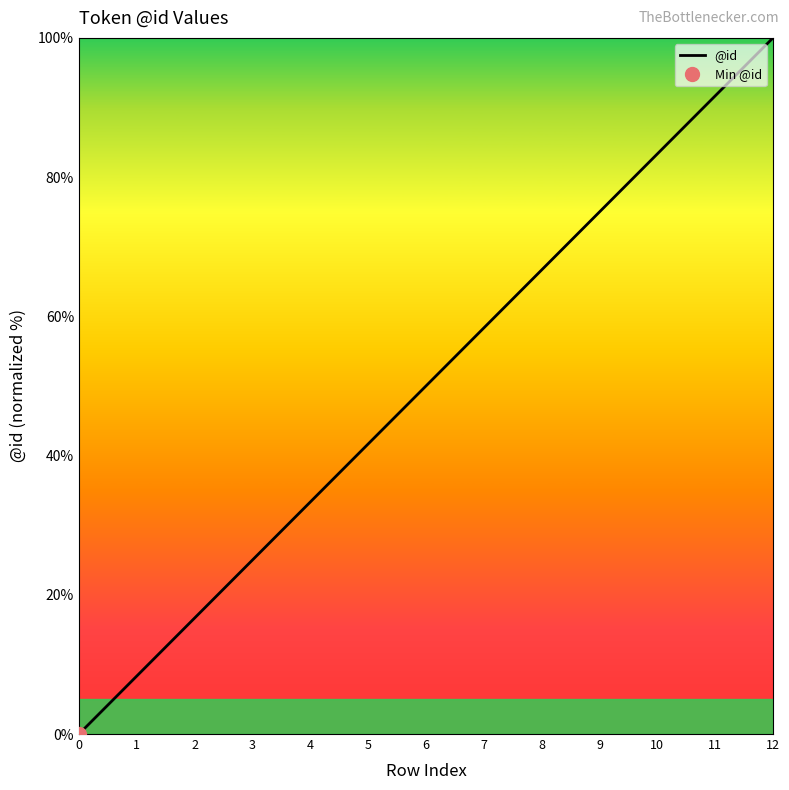

Which category has the highest value across all series?

12